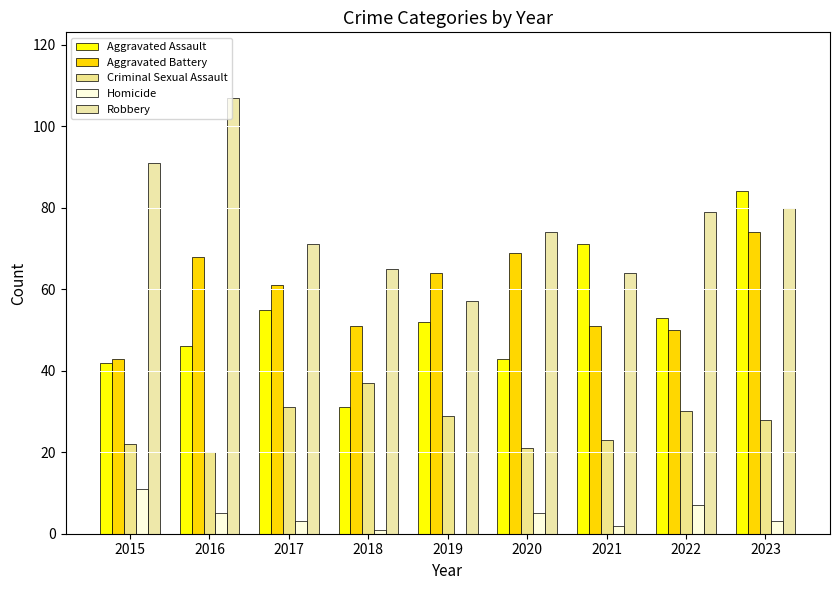

Reading left to right, what are all the values shown in this chart?

Aggravated Assault: 2015=42	2016=46	2017=55	2018=31	2019=52	2020=43	2021=71	2022=53	2023=84
Aggravated Battery: 2015=43	2016=68	2017=61	2018=51	2019=64	2020=69	2021=51	2022=50	2023=74
Criminal Sexual Assault: 2015=22	2016=20	2017=31	2018=37	2019=29	2020=21	2021=23	2022=30	2023=28
Homicide: 2015=11	2016=5	2017=3	2018=1	2019=0	2020=5	2021=2	2022=7	2023=3
Robbery: 2015=91	2016=107	2017=71	2018=65	2019=57	2020=74	2021=64	2022=79	2023=80